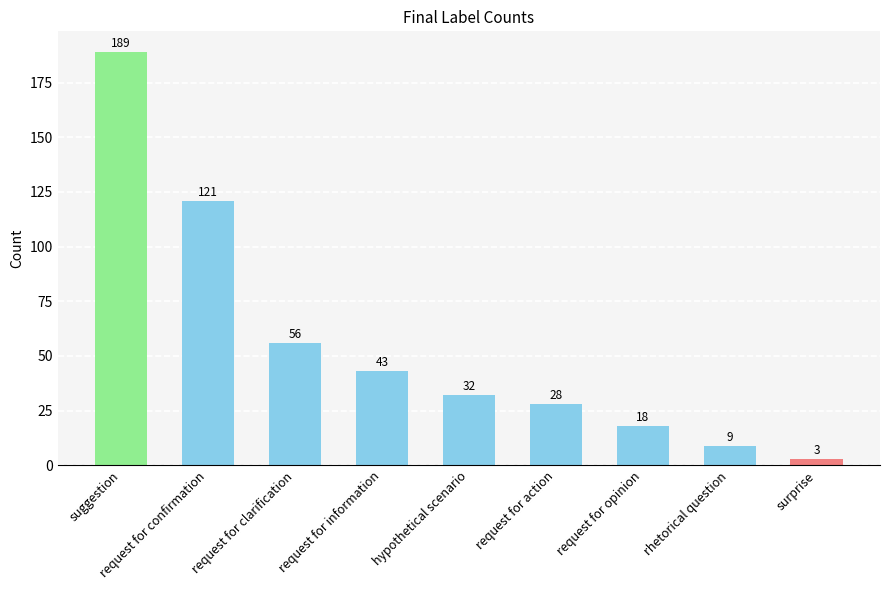

The value at request for action is 15. True or false?

False